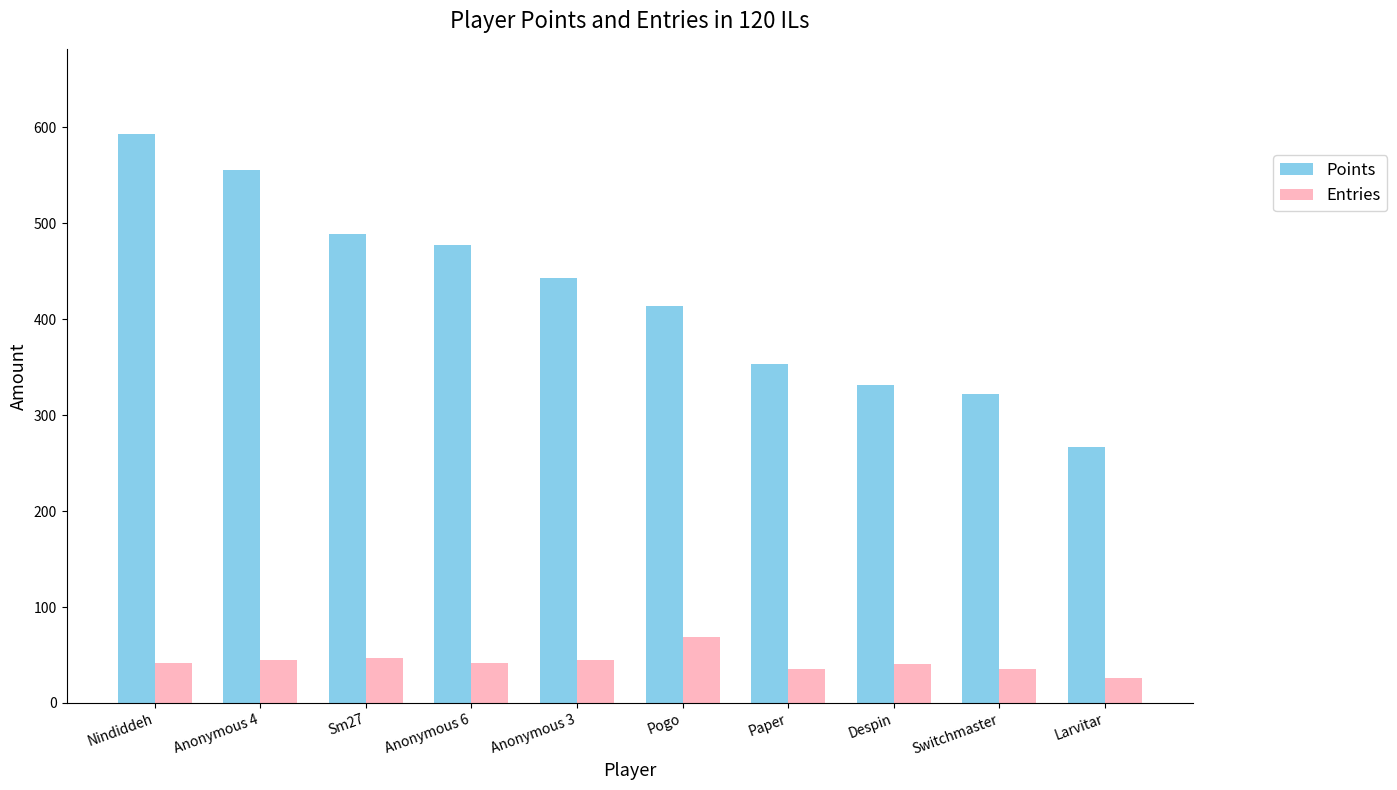

What is the difference between the Points values at Anonymous 3 and Nindiddeh?

150